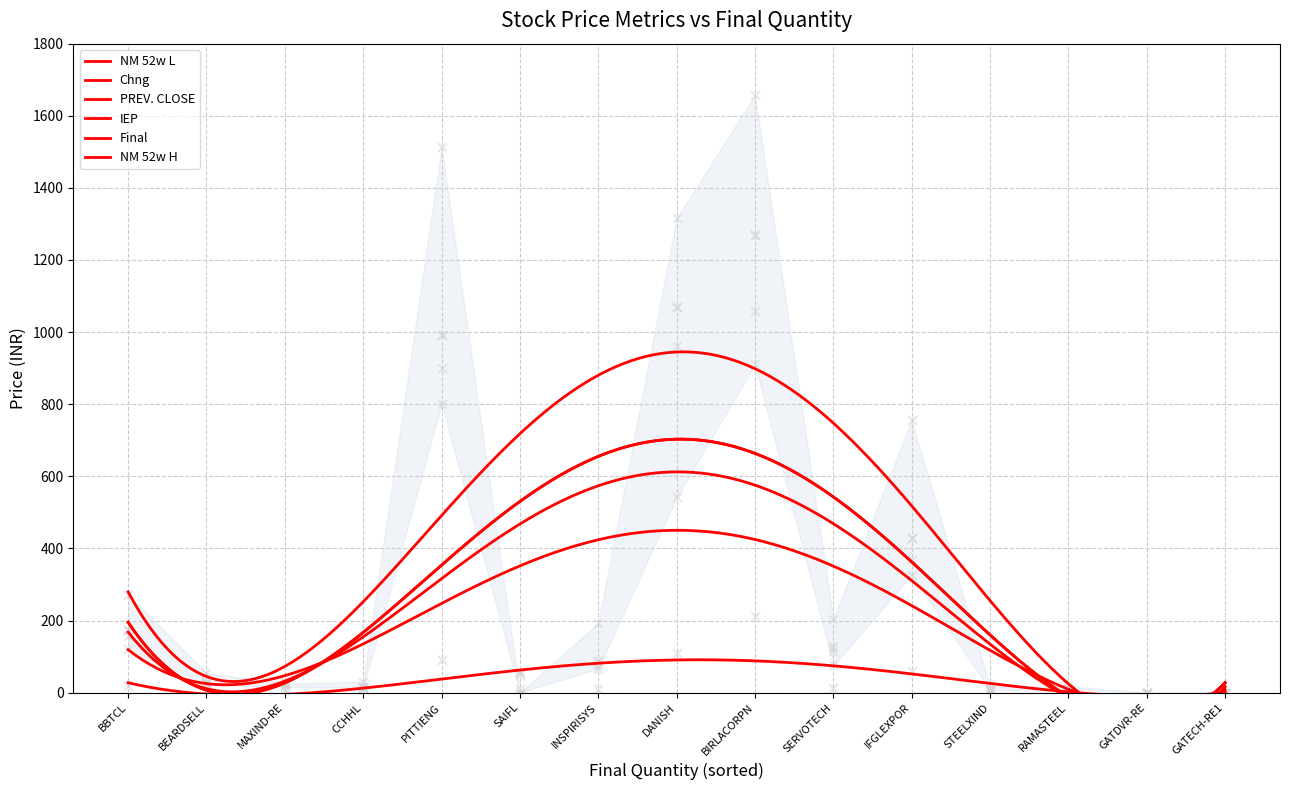

At how many categories does at least one series exceed 208?

5